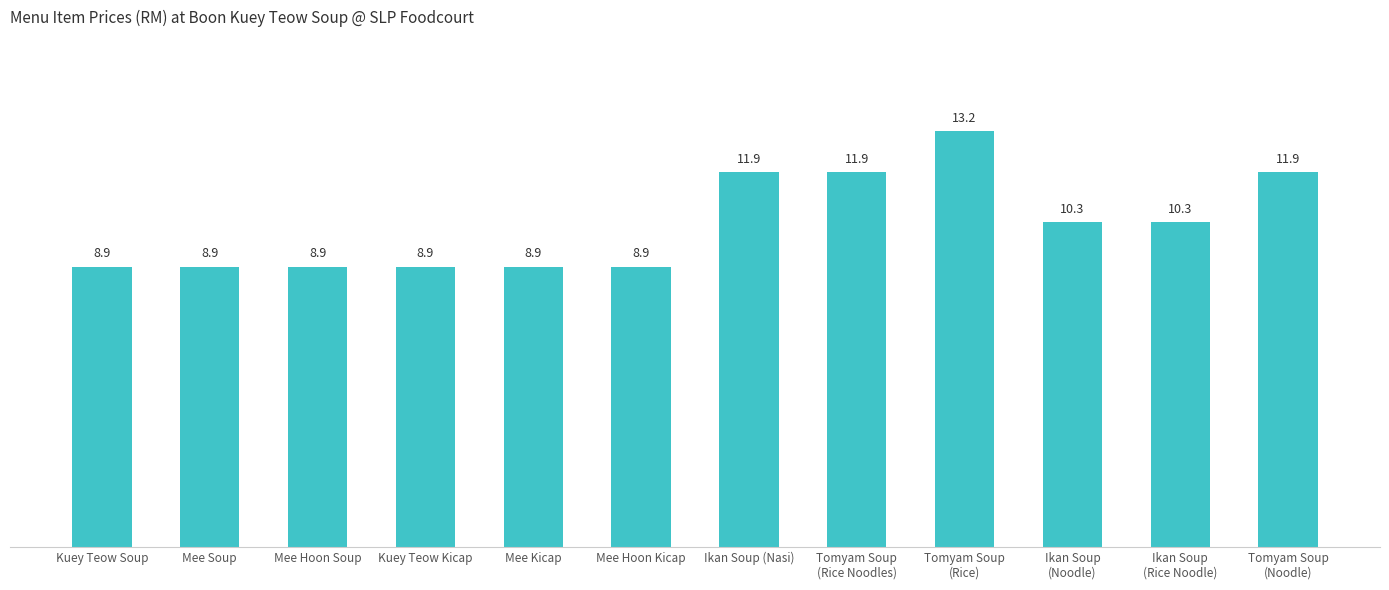

True or false: the data shows 13.9 at Mee Soup.

False